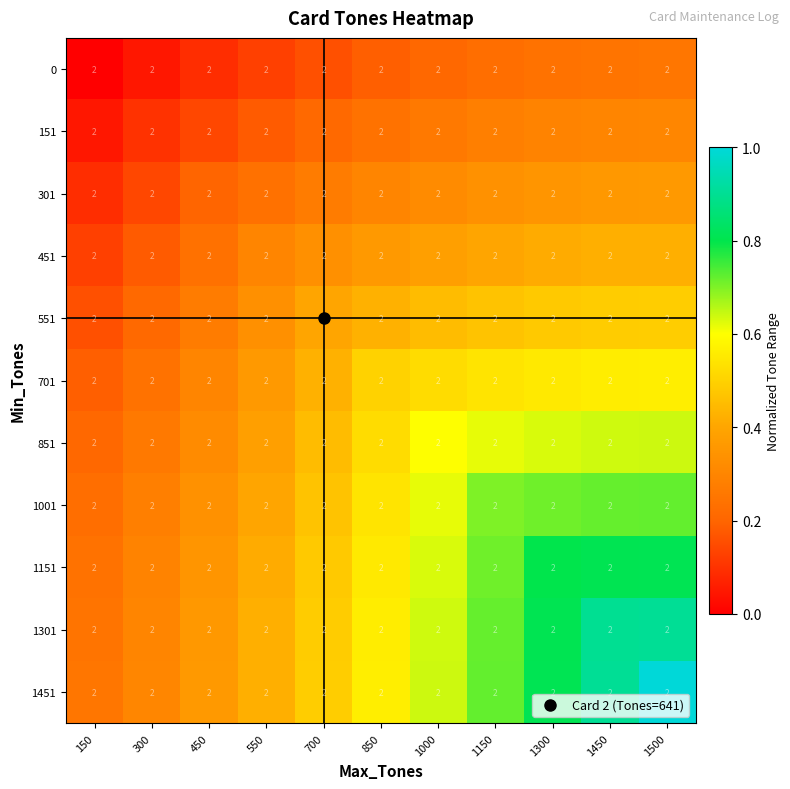

What is the average value of the 701 series?

0.4